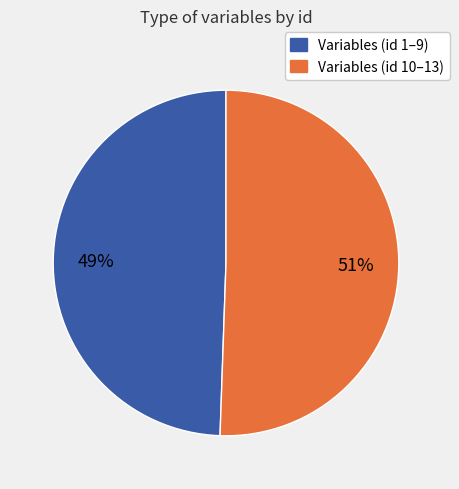

To the nearest percent, what is the average slice percentage?

50%